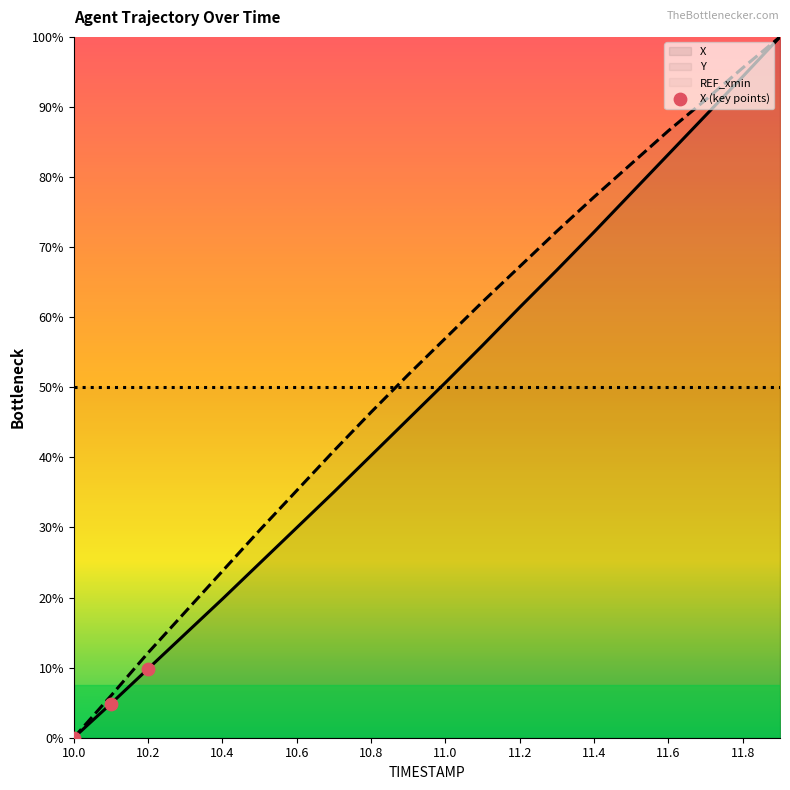

At which category is the sum across all series the highest?

11.9